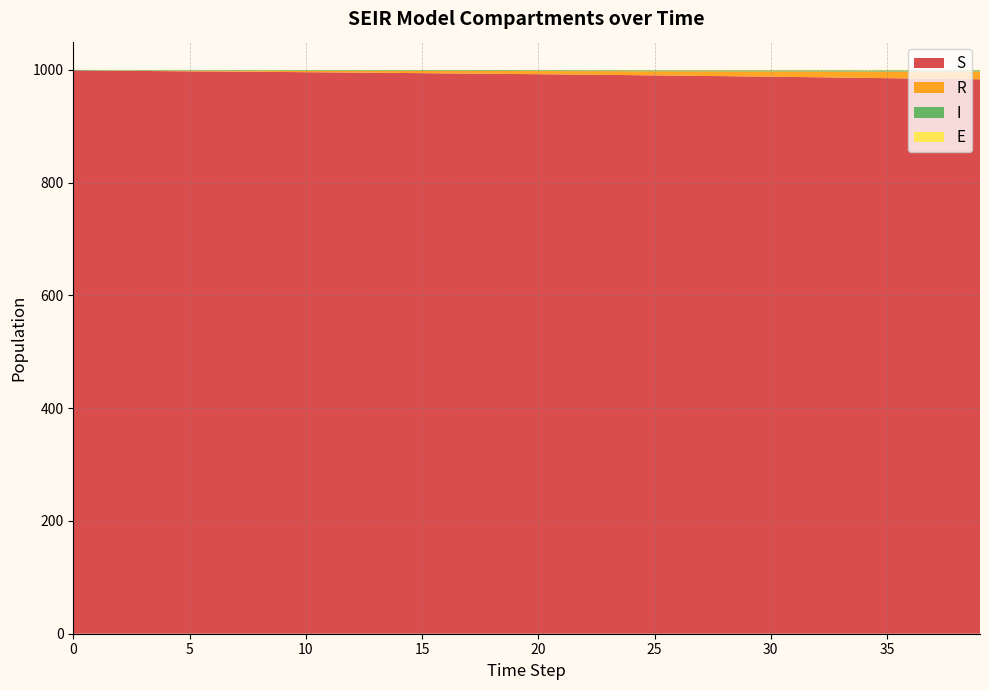

Reading right to left, list all the values displayed in this chart.

S: 983.3	983.7	984.2	984.8	985.3	985.8	986.3	986.9	987.4	987.9	988.4	988.8	989.3	989.8	990.2	990.6	991.1	991.5	991.9	992.3	992.7	993.1	993.4	993.8	994.2	994.5	994.9	995.2	995.6	995.9	996.2	996.5	996.9	997.2	997.4	997.7	998.1	998.3	998.5	999.0
R: 13.7	13.2	12.7	12.2	11.7	11.3	10.7	10.3	9.8	9.4	8.9	8.5	8.2	7.7	7.3	7.0	6.7	6.3	5.9	5.6	5.3	4.9	4.6	4.2	3.9	3.5	3.2	3.0	2.6	2.3	2.1	1.8	1.5	1.3	1.1	0.8	0.6	0.4	0.3	0.0
I: 2.1	2.0	2.1	2.1	2.0	1.8	1.9	1.9	1.8	1.8	1.8	1.7	1.6	1.7	1.6	1.6	1.4	1.4	1.4	1.3	1.3	1.3	1.3	1.3	1.3	1.2	1.2	1.1	1.2	1.1	1.1	1.0	1.1	1.0	0.9	0.9	0.9	0.6	0.7	1.0
E: 0.9	1.1	1.1	1.0	1.1	1.1	1.0	1.0	1.0	0.9	0.9	0.9	0.9	0.9	0.9	0.8	0.8	0.9	0.8	0.8	0.7	0.7	0.8	0.7	0.7	0.8	0.7	0.7	0.7	0.6	0.6	0.7	0.5	0.5	0.7	0.6	0.5	0.7	0.5	0.0